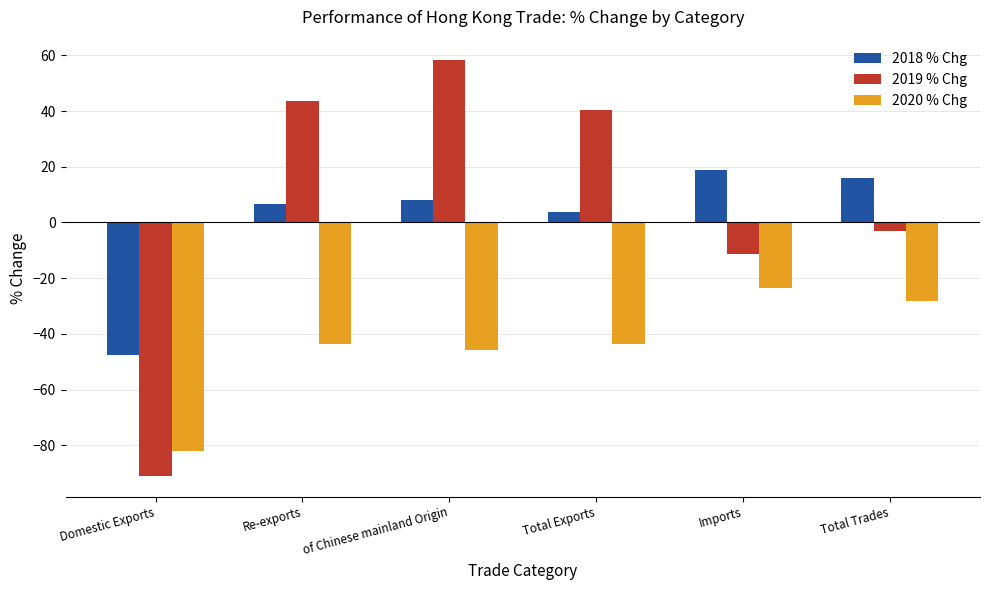

Which series changed the most between Imports and Total Trades?

2019 % Chg